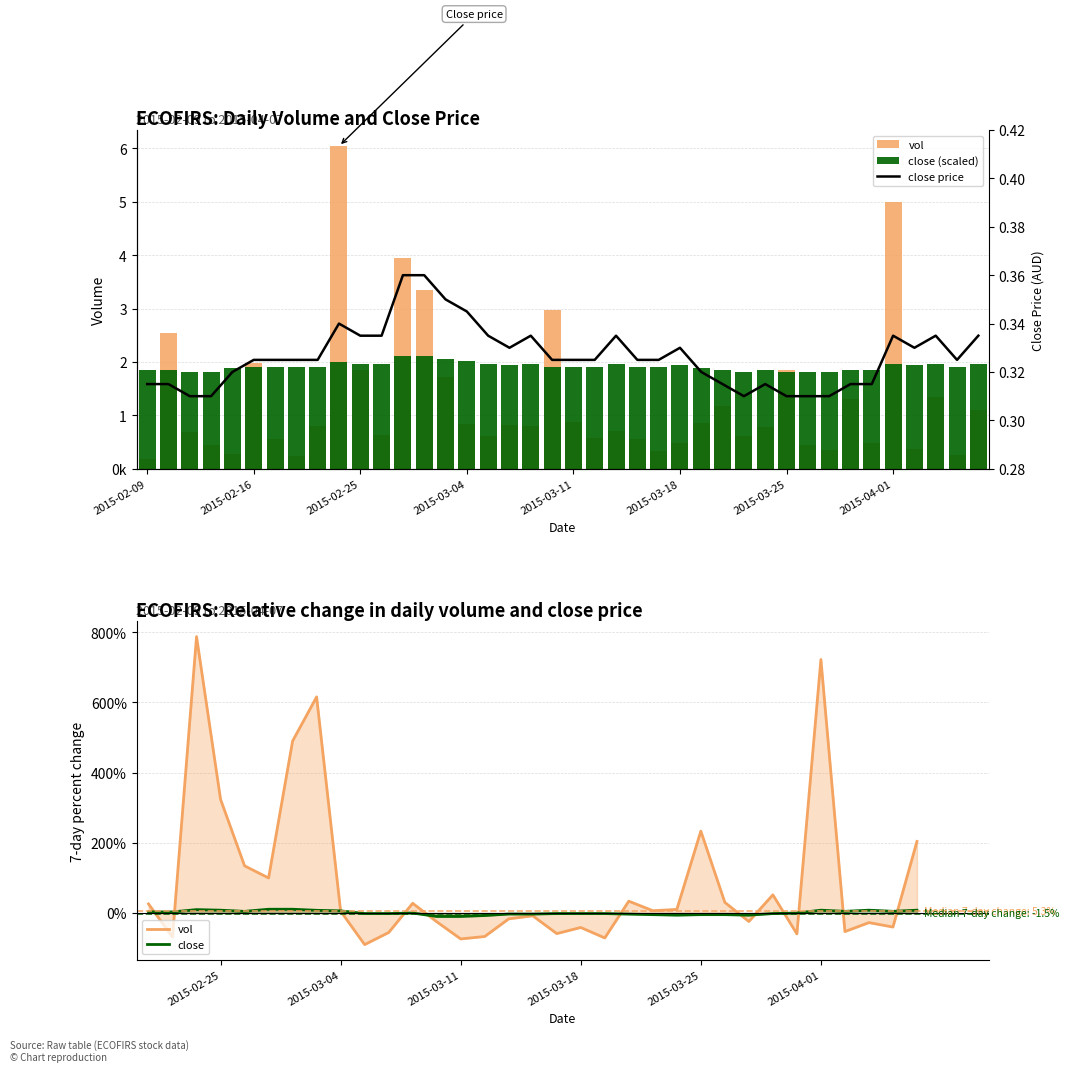

How many values in the close (scaled) series are below 1909609?

14